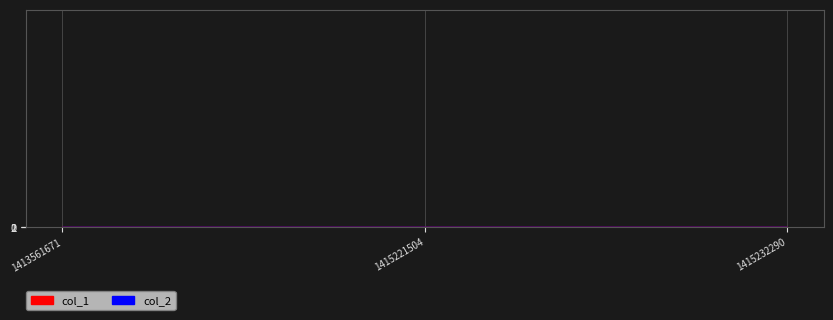

What is the sum of the values at 1415221504 and 1413561671?

1